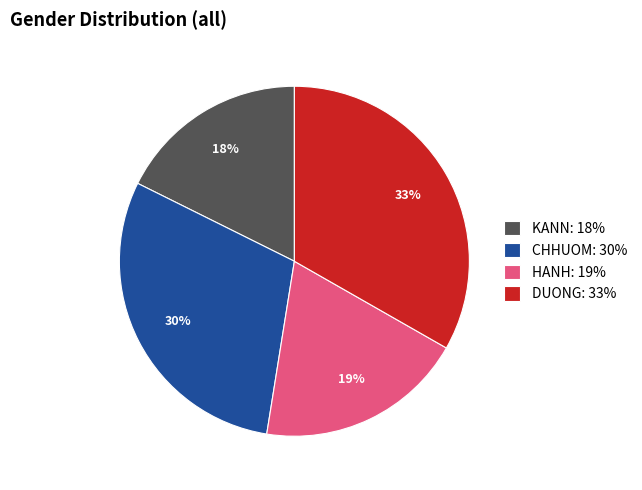

Count the number of slices in the pie.

4